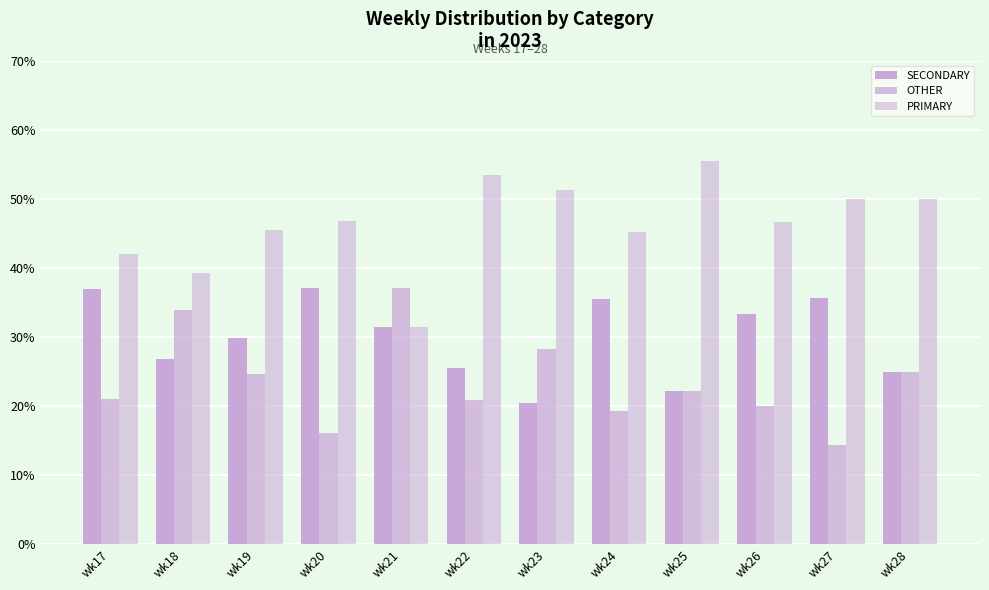

Between wk18 and wk19, which series saw the biggest shift?

OTHER